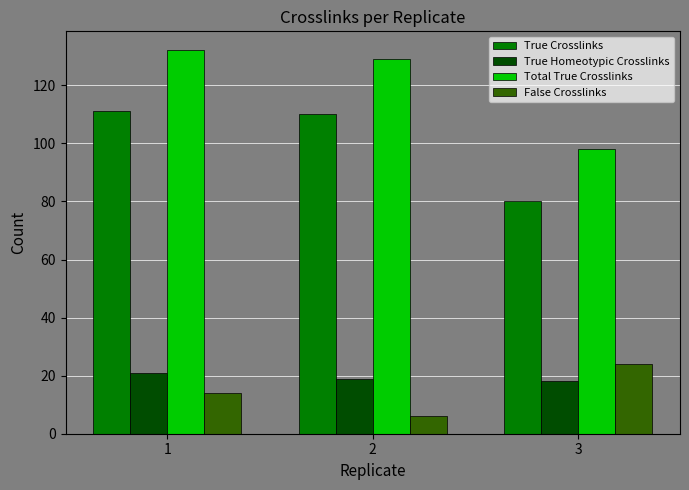

What is the difference between the maximum and minimum values in the False Crosslinks series?

18